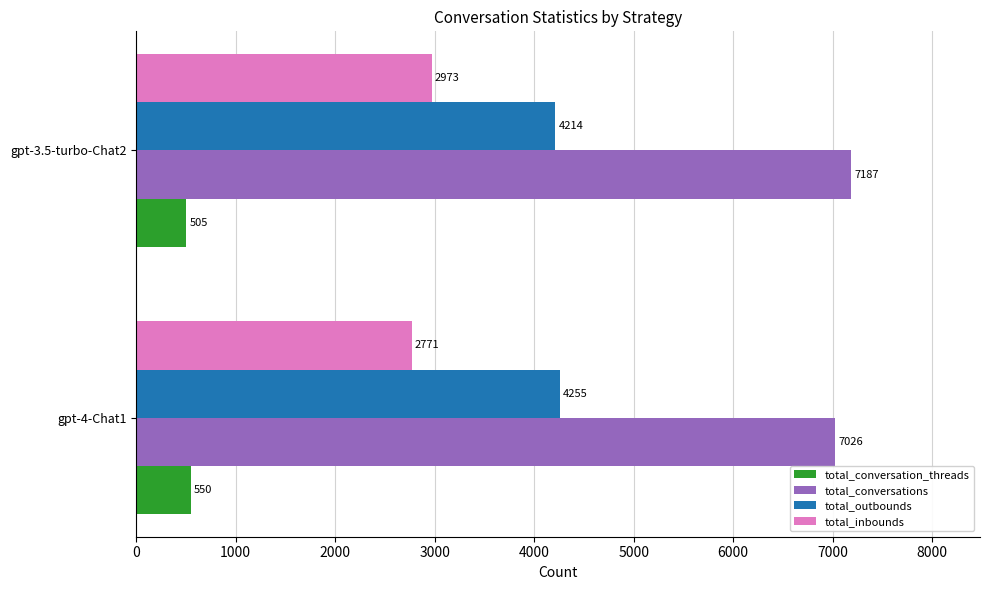

Where is total_conversation_threads nearest to the value 527?

gpt-3.5-turbo-Chat2